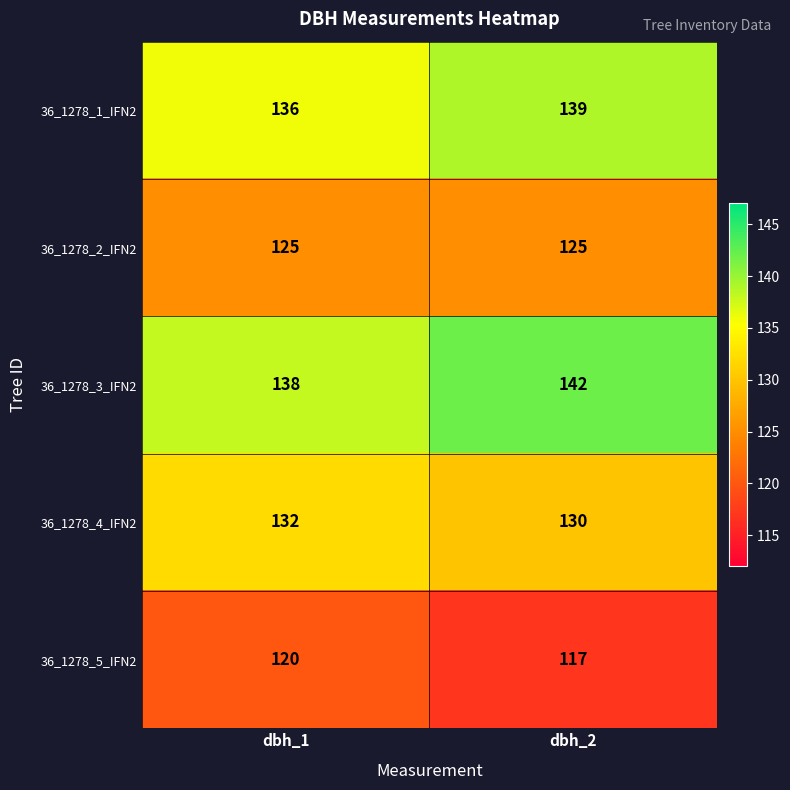

What is the smallest value displayed?

117